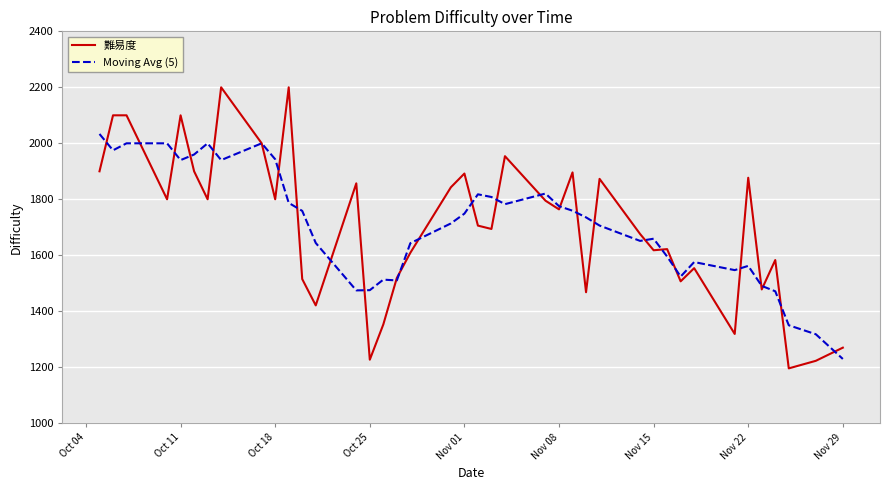

Rank the series by their maximum value, from lowest to highest.

Moving Avg (5), 難易度